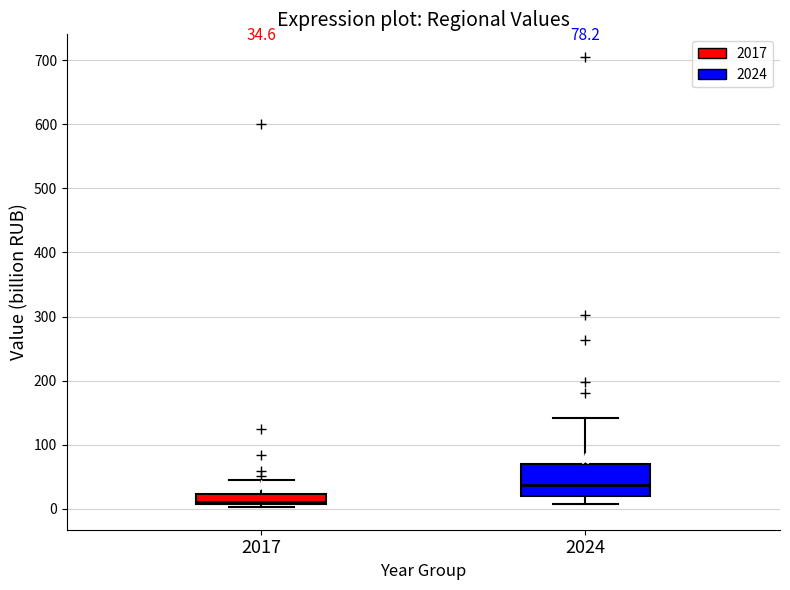

Comparing the boxes themselves (not the whiskers), which one is the tallest?

2024